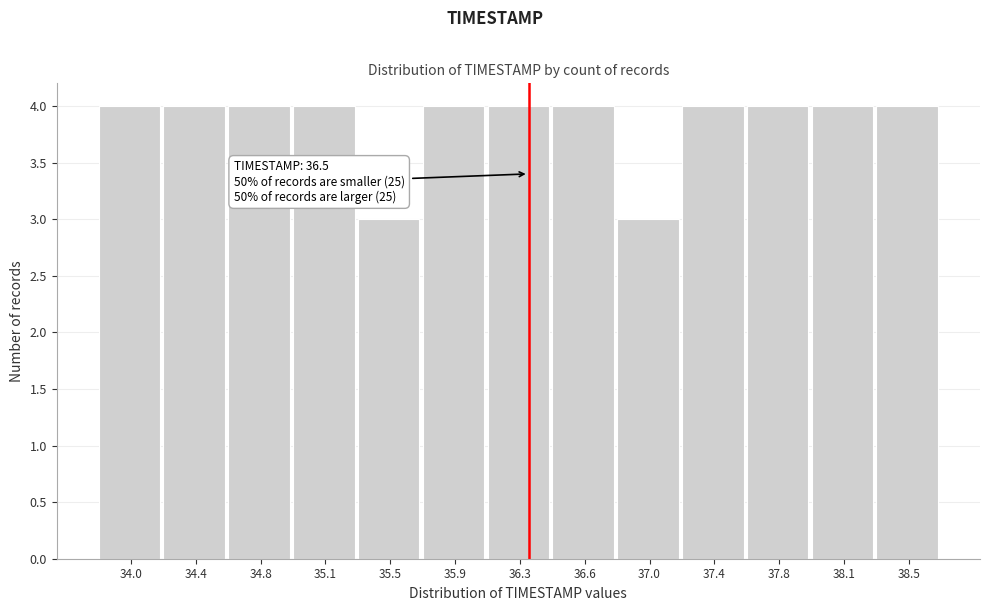

Reading right to left, what are all the values shown in this chart?

4	4	4	4	3	4	4	4	3	4	4	4	4